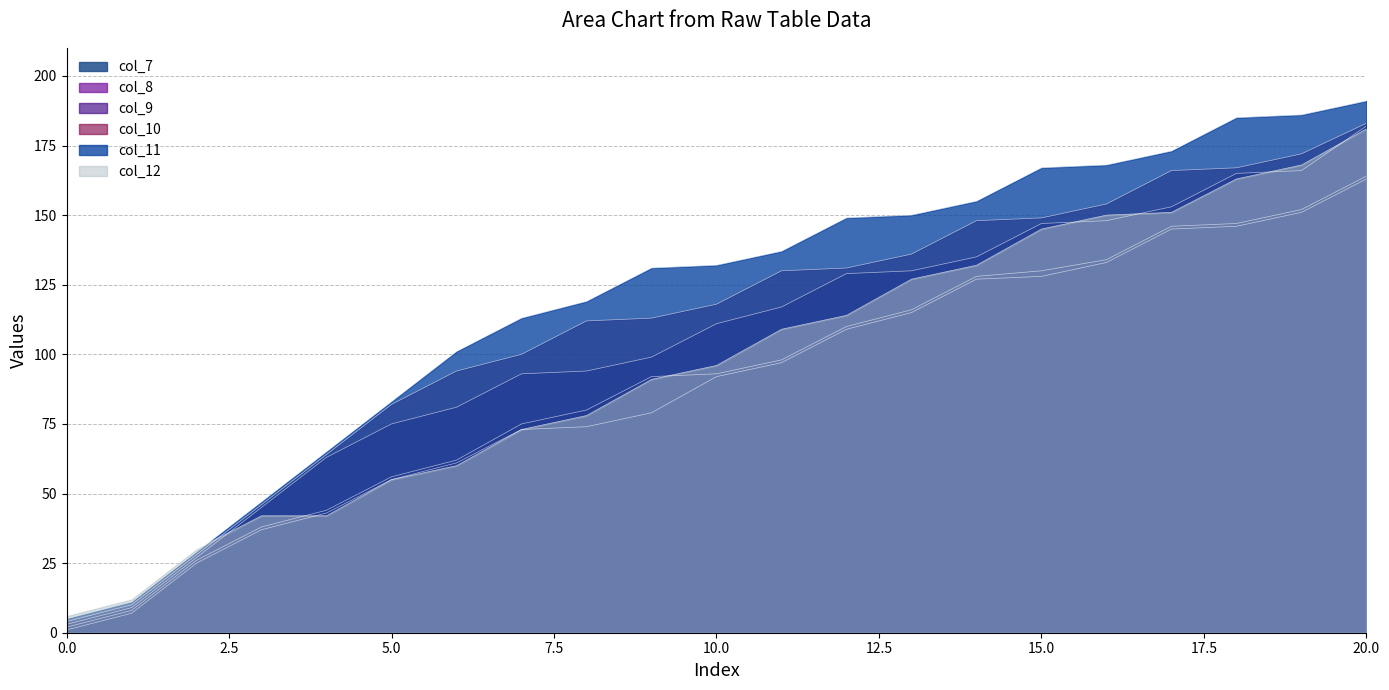

What value does the col_7 series have at 11, to the nearest 5?

95